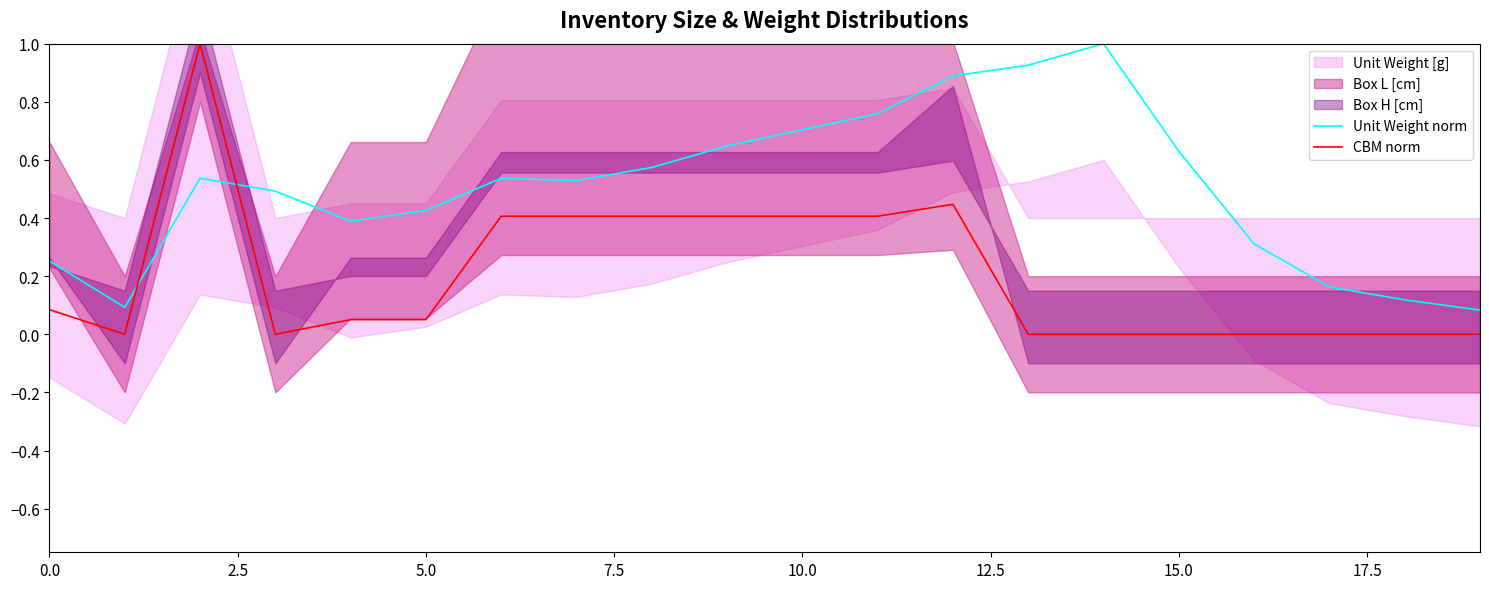

How many times do Unit Weight norm and CBM norm cross each other?

2